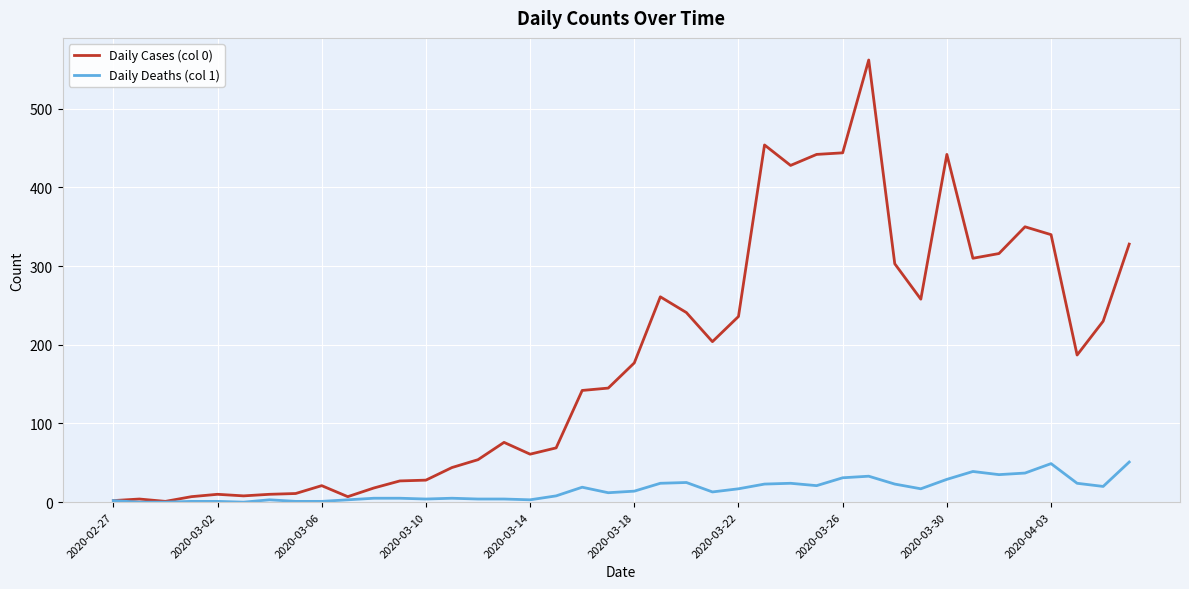

Which series has the largest total across all categories?

Daily Cases (col 0)